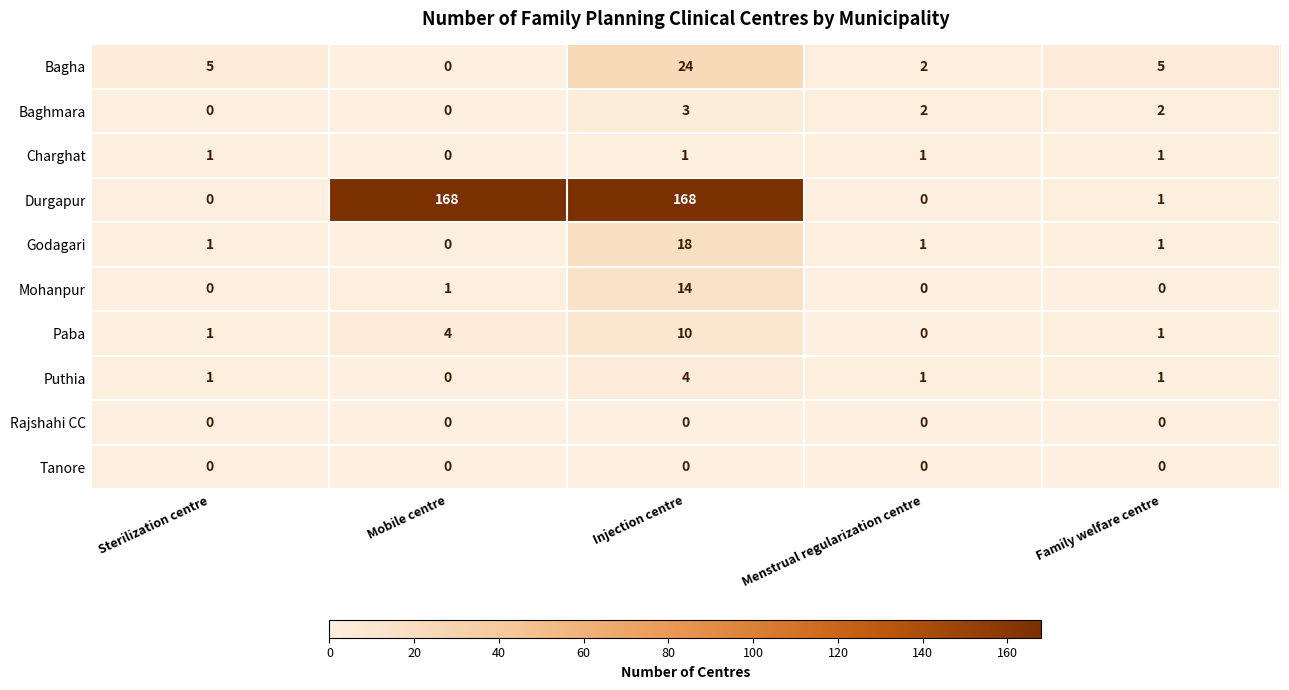

Where is Paba nearest to the value 5?

Mobile centre